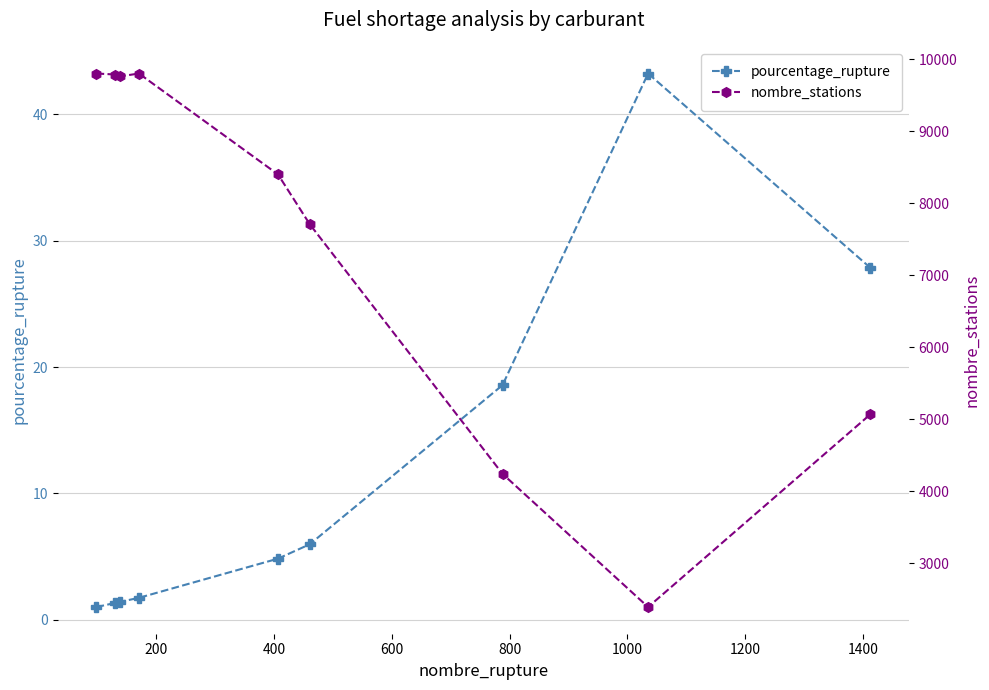

At 800, list the series in order from largest to smallest.

nombre_stations, pourcentage_rupture